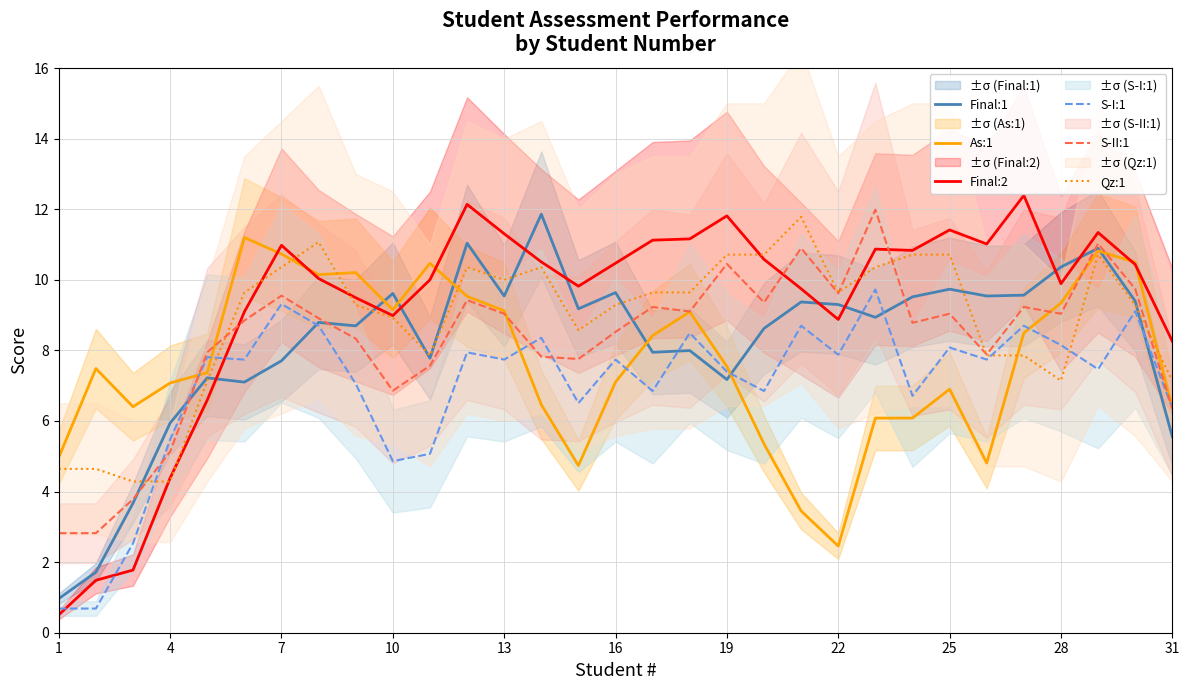

At how many categories does at least one series exceed 3?

31